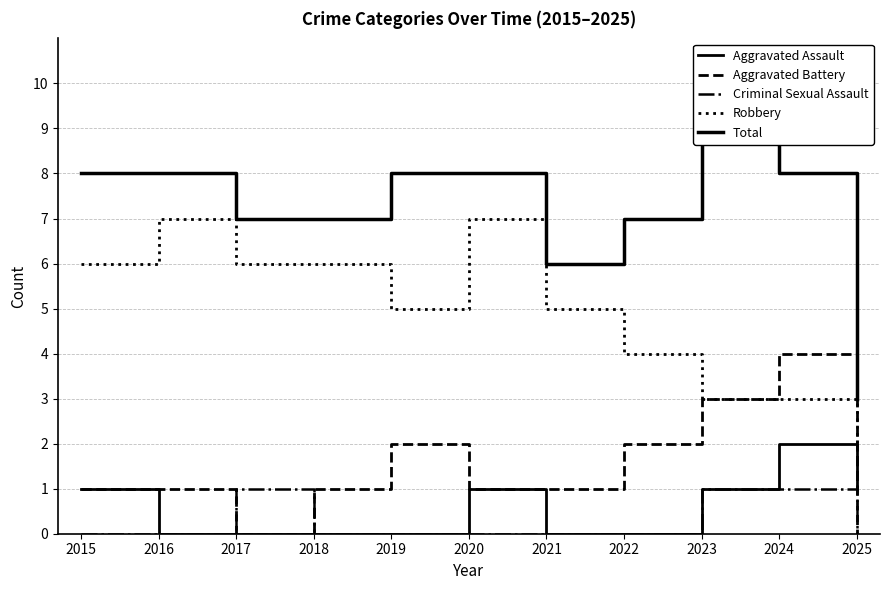

Reading right to left, what are all the values shown in this chart?

Aggravated Assault: 2025=1	2024=2	2023=1	2022=0	2021=0	2020=1	2019=0	2018=0	2017=0	2016=0	2015=1
Aggravated Battery: 2025=0	2024=4	2023=3	2022=2	2021=1	2020=1	2019=2	2018=1	2017=0	2016=1	2015=1
Criminal Sexual Assault: 2025=0	2024=1	2023=1	2022=0	2021=0	2020=0	2019=0	2018=0	2017=1	2016=0	2015=0
Robbery: 2025=2	2024=3	2023=3	2022=4	2021=5	2020=7	2019=5	2018=6	2017=6	2016=7	2015=6
Total: 2025=3	2024=8	2023=9	2022=7	2021=6	2020=8	2019=8	2018=7	2017=7	2016=8	2015=8